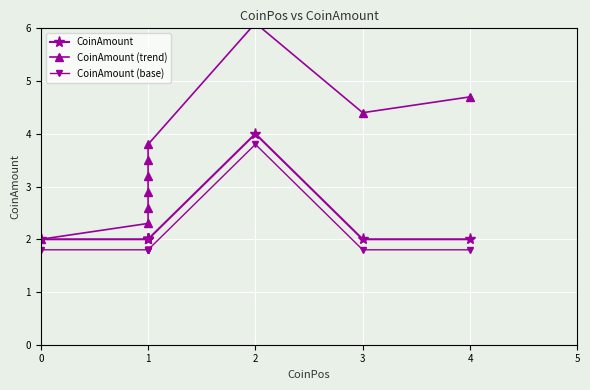

How many lines are shown in the chart?

3